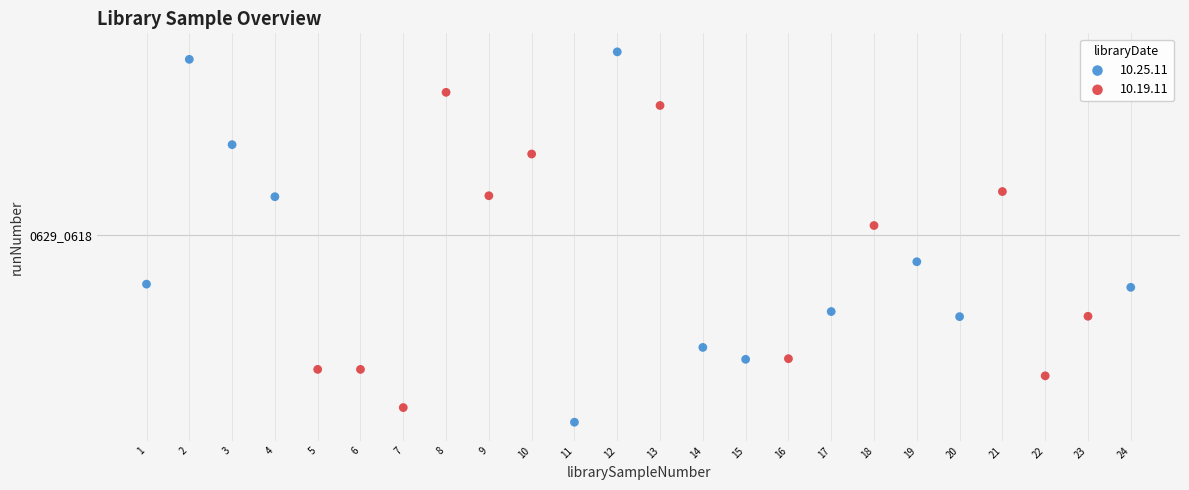

Which series reaches the maximum Y coordinate?

10.25.11